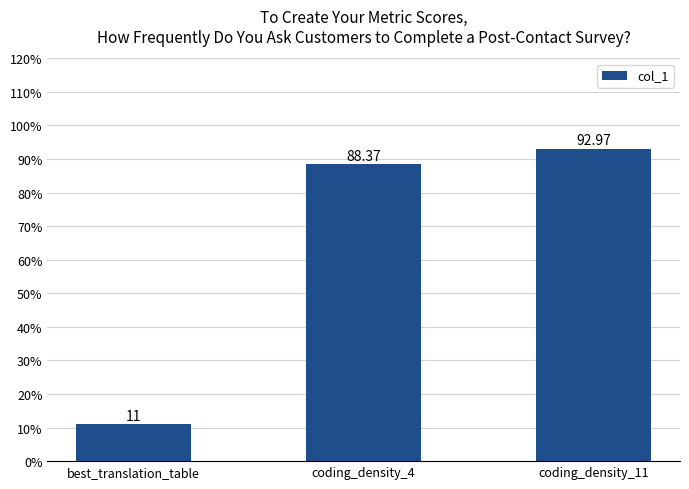

What is the change in value from coding_density_4 to coding_density_11?

+4.6